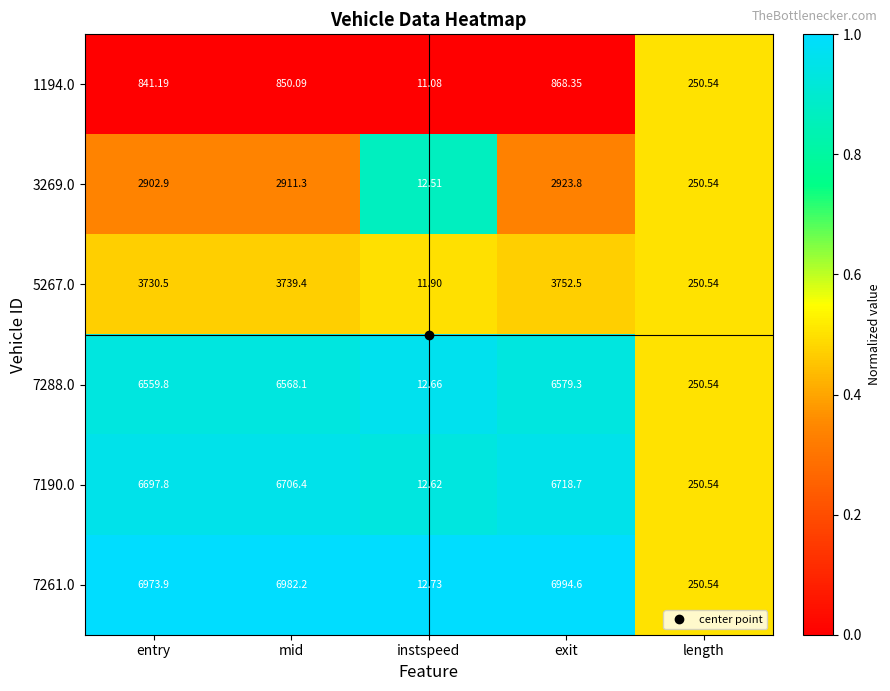

List the labels in order of 7261.0 value, smallest first.

instspeed, length, entry, mid, exit